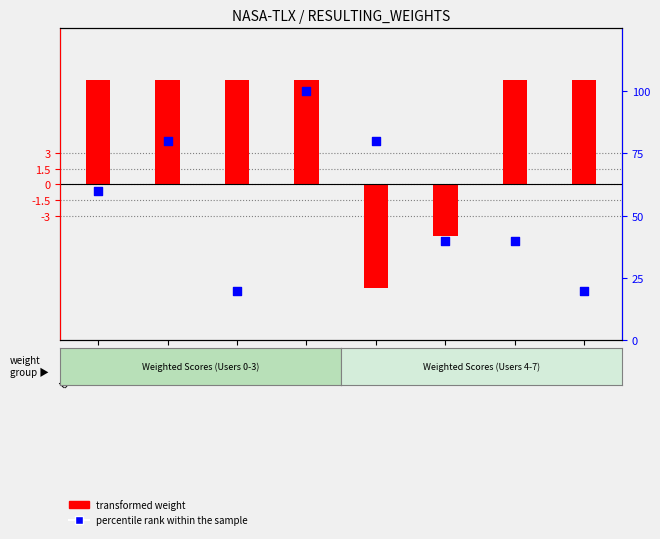

Which has a higher value, User 4 or User 6?

User 4